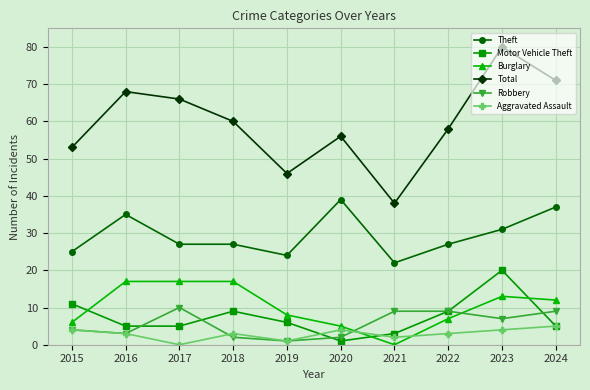

Is this an area chart (filled region under the line)?

No